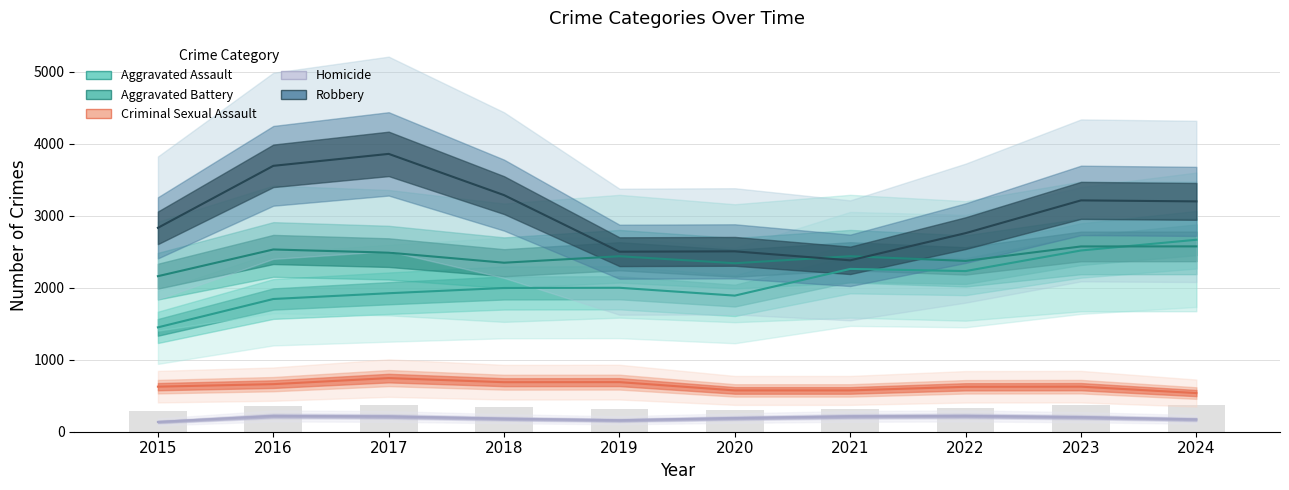

Is it true that Aggravated Battery equals 2373 at 2022?

True